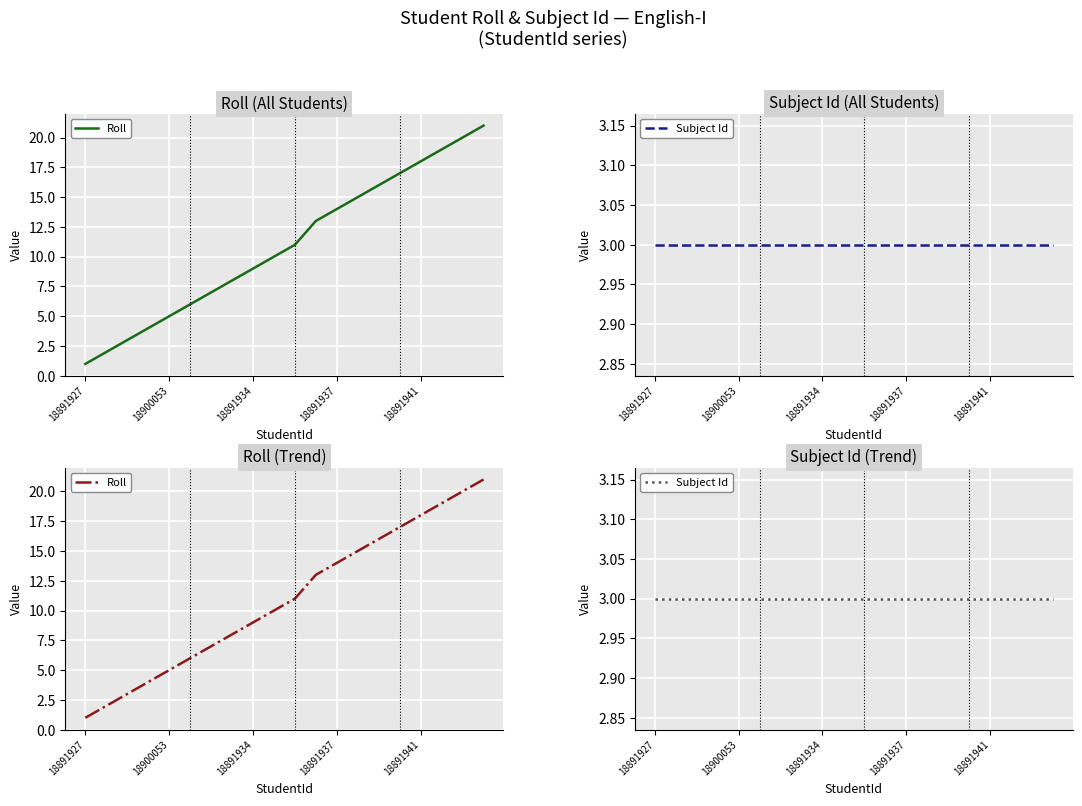

True or false: Subject Id and Roll intersect in this chart.

False